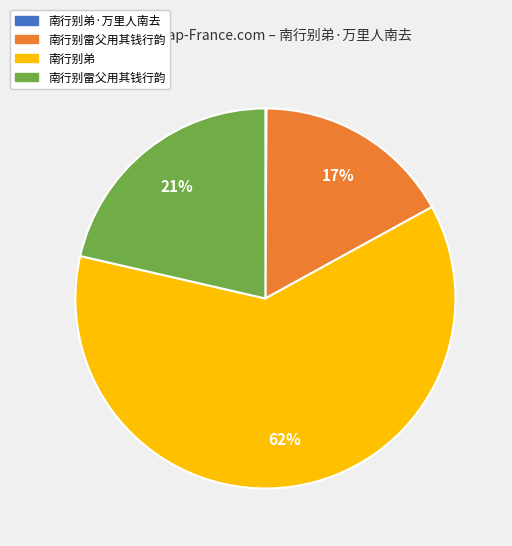

Is there any slice that represents more than half of the pie?

Yes